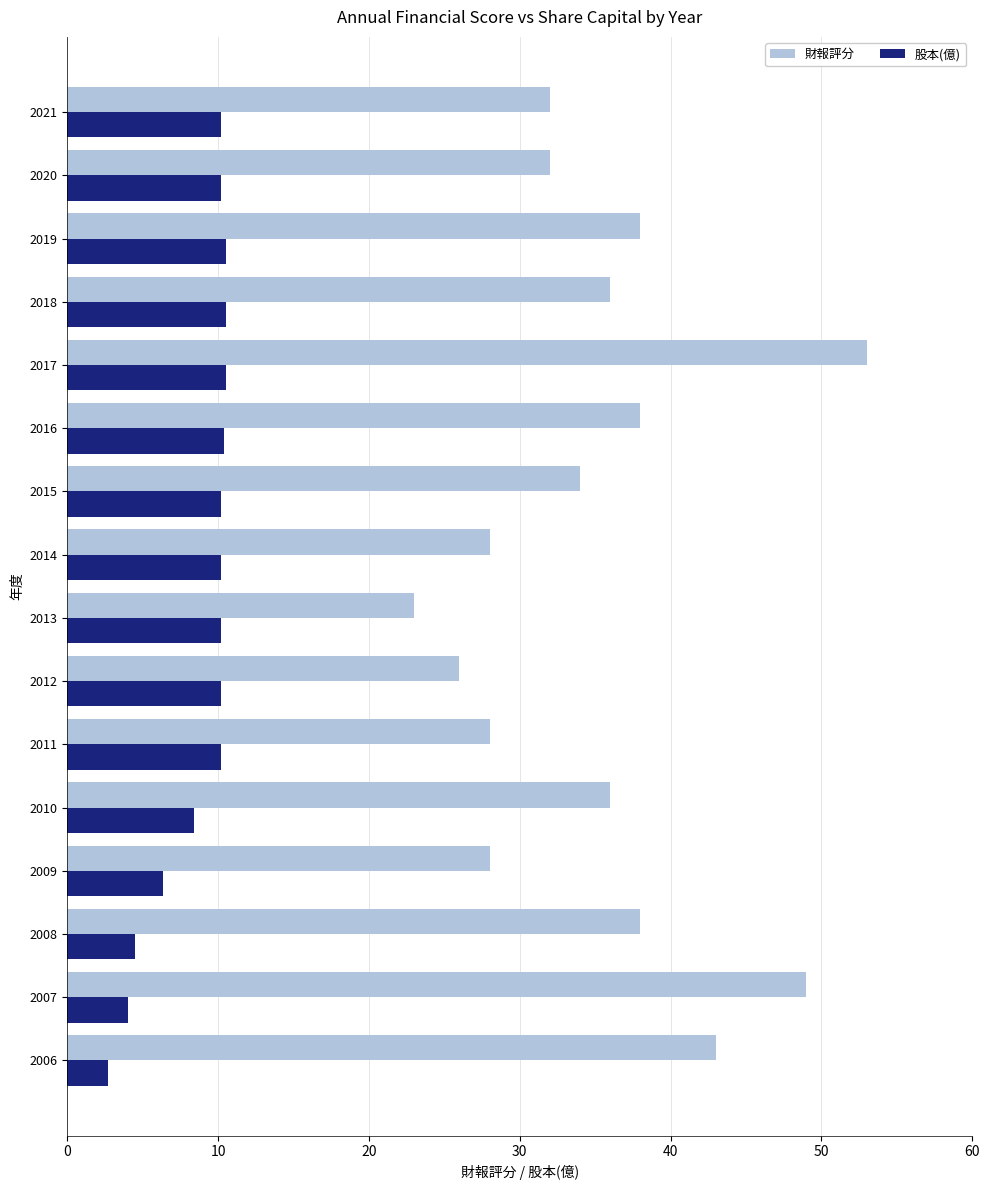

What is the difference between the highest and lowest values at 2018?

25.5